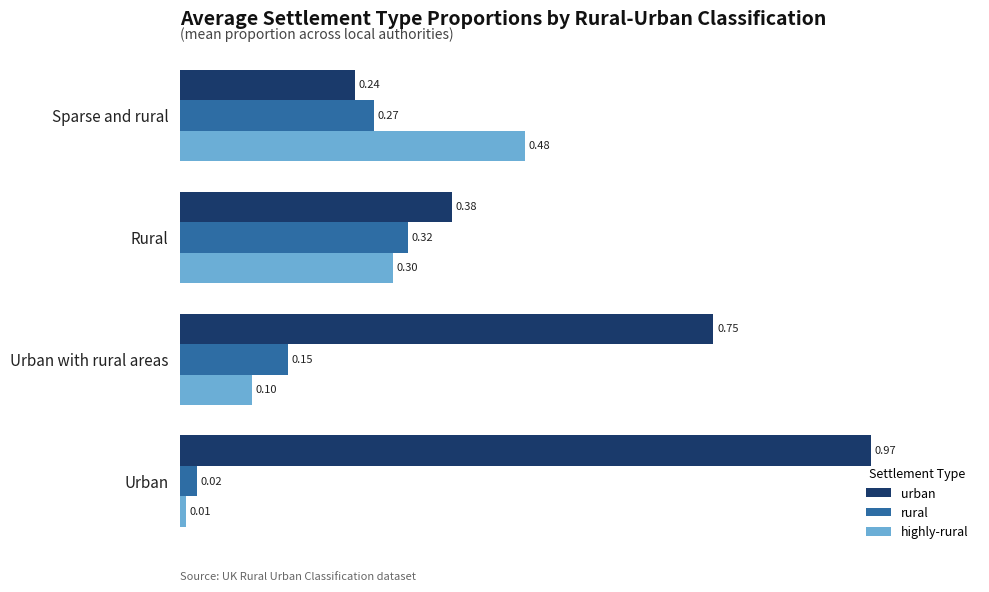

Rank the series at Rural from lowest to highest value.

highly-rural, rural, urban